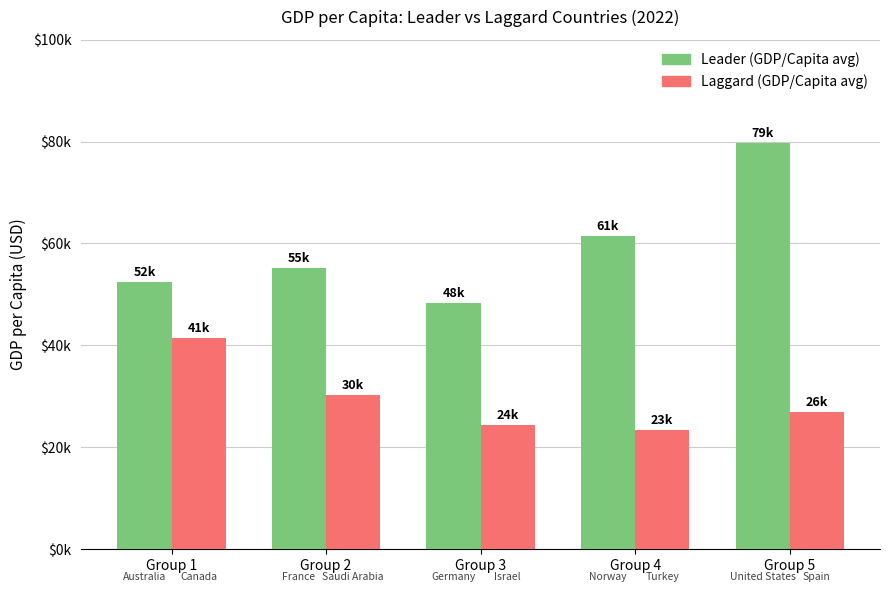

Does the chart contain any negative values?

No